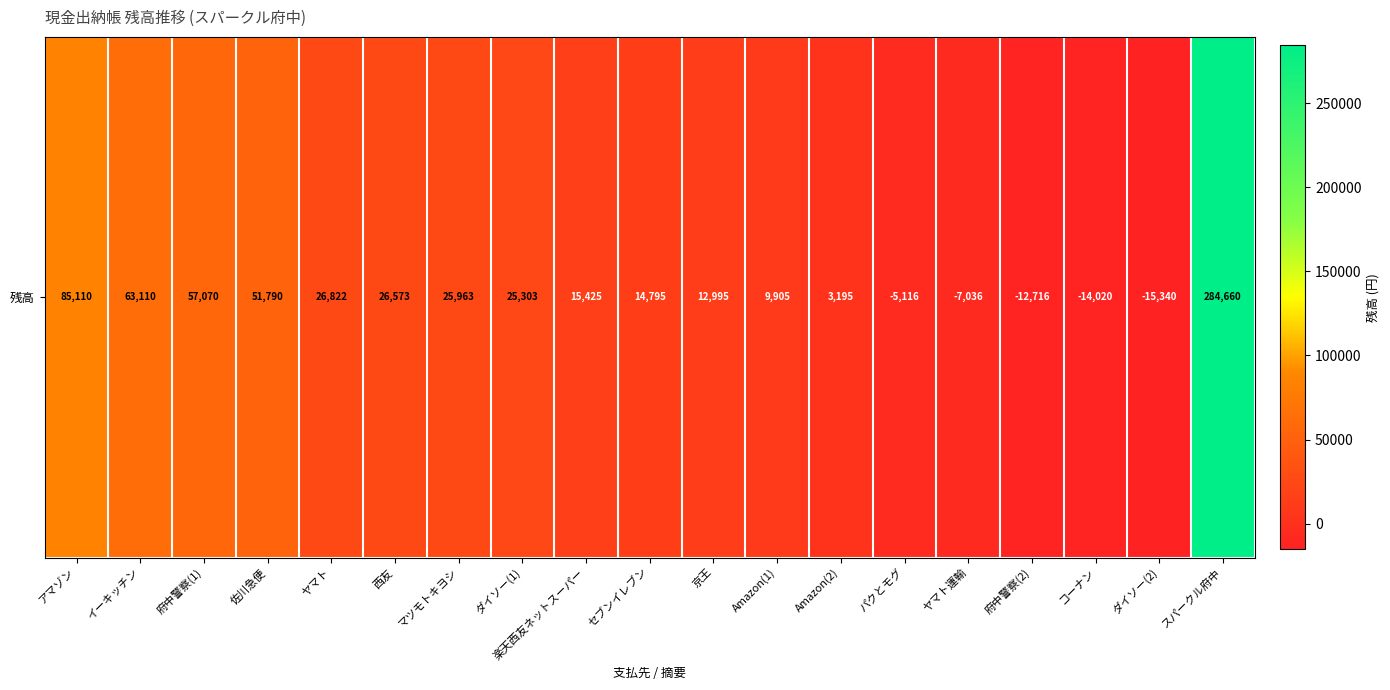

Count the number of data series in this chart.

1